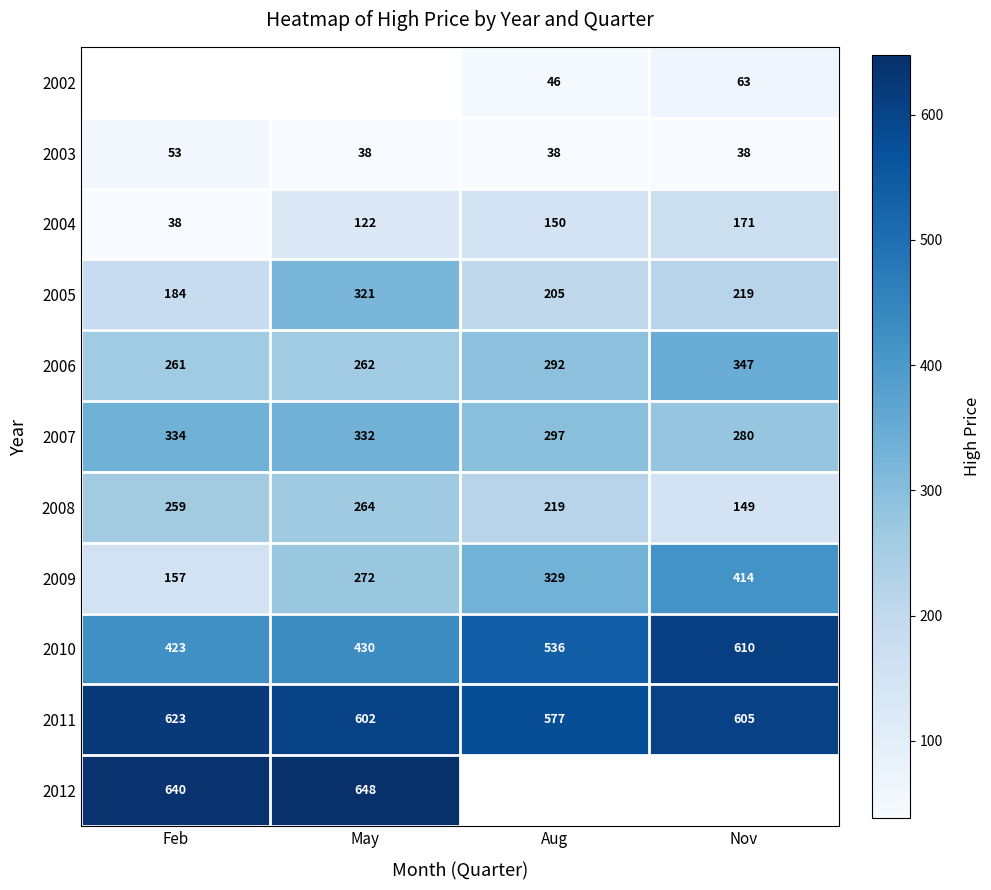

Is the value of 2006 at Feb greater than the value of 2007 at May?

No